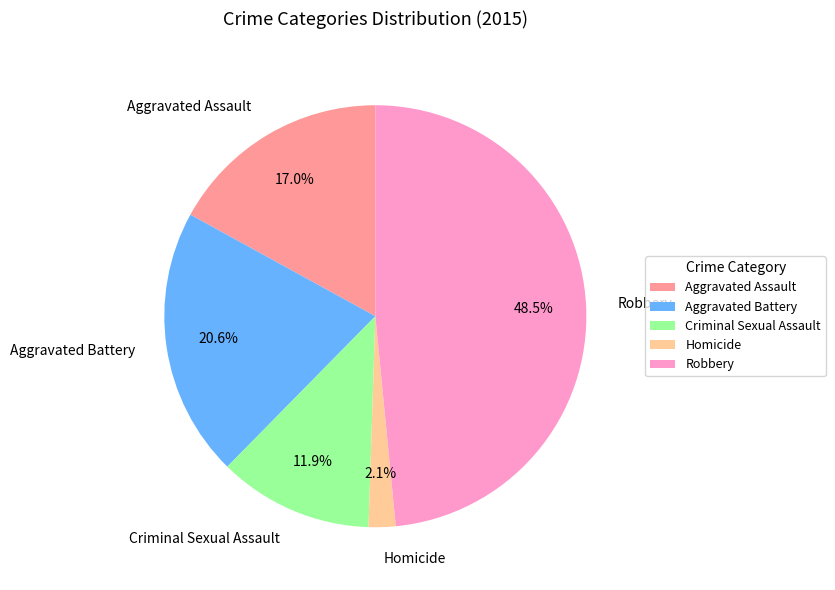

What is the total percentage of Homicide and Aggravated Battery?

22.7%